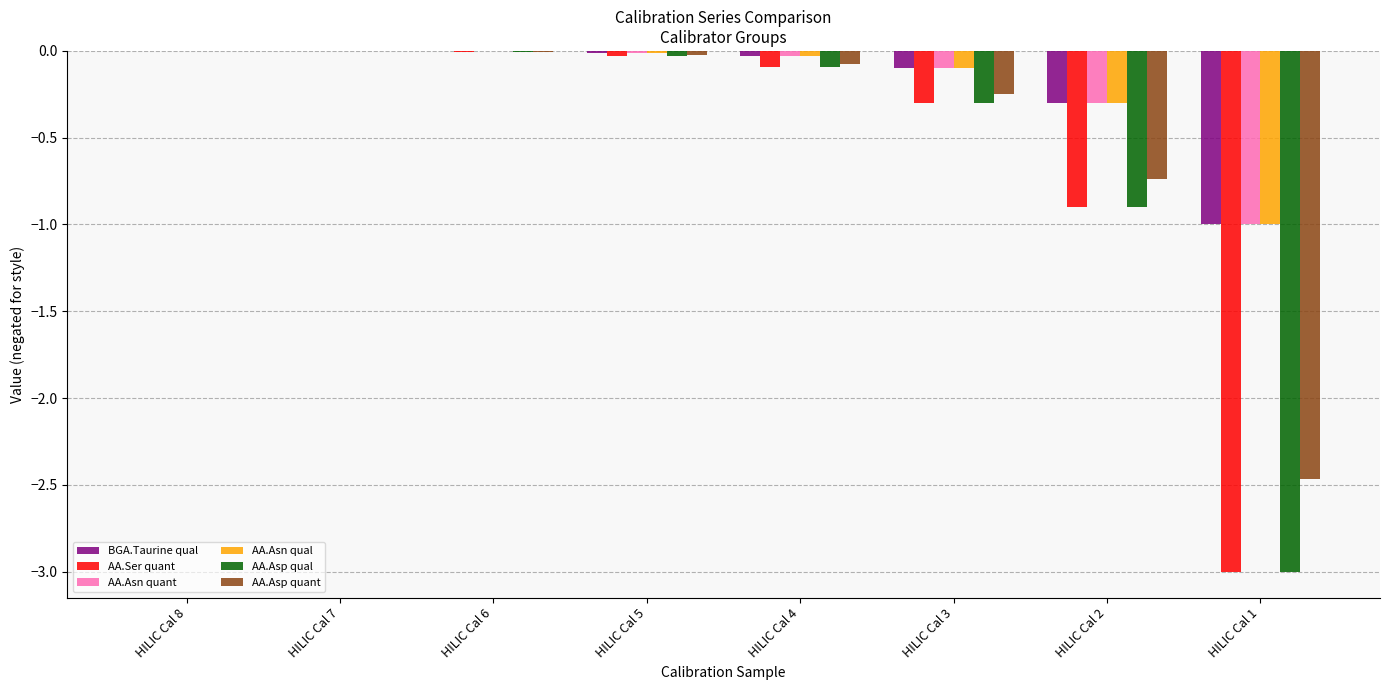

The value of AA.Asp_132 at HILIC Cal 4 is -0.1. True or false?

False